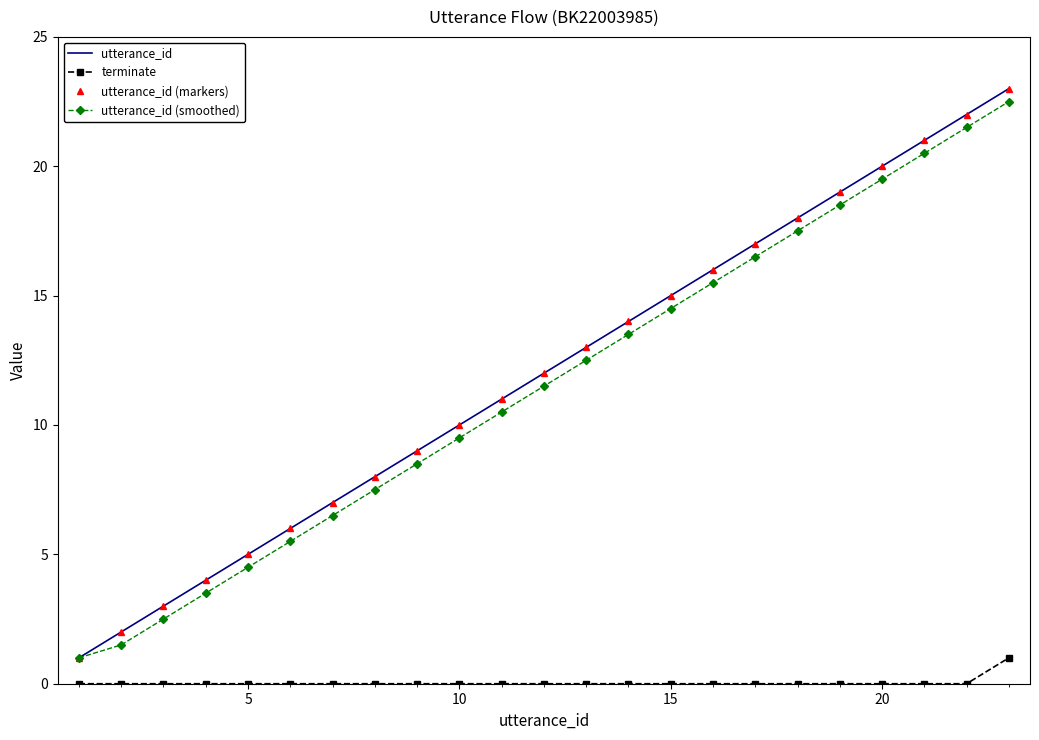

Is this an area chart (filled region under the line)?

No